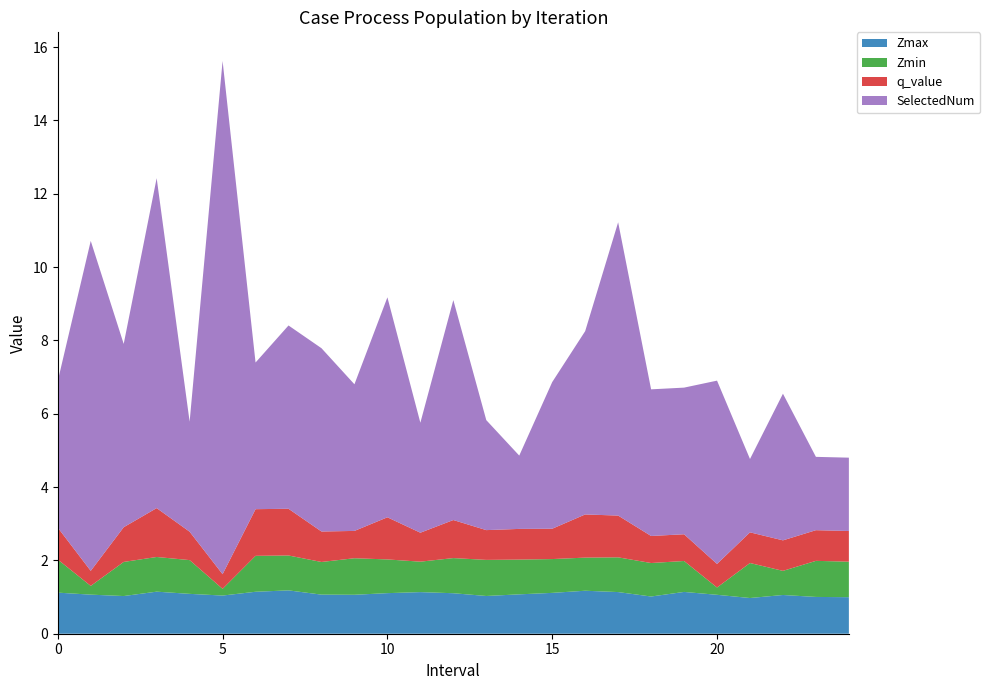

Reading left to right, extract all data points from this chart.

Zmax: 0.0=1.1	1.0=1.1	2.0=1.0	3.0=1.1	4.0=1.1	5.0=1.0	6.0=1.1	7.0=1.2	8.0=1.1	9.0=1.1	10.0=1.1	11.0=1.1	12.0=1.1	13.0=1.0	14.0=1.1	15.0=1.1	16.0=1.2	17.0=1.1	18.0=1.0	19.0=1.1	20.0=1.1	21.0=1.0	22.0=1.1	23.0=1.0	24.0=1.0
Zmin: 0.0=0.9	1.0=0.2	2.0=0.9	3.0=0.9	4.0=0.9	5.0=0.2	6.0=1.0	7.0=1.0	8.0=0.9	9.0=1.0	10.0=0.9	11.0=0.8	12.0=1.0	13.0=1.0	14.0=0.9	15.0=0.9	16.0=0.9	17.0=0.9	18.0=0.9	19.0=0.8	20.0=0.2	21.0=1.0	22.0=0.7	23.0=1.0	24.0=1.0
q_value: 0.0=0.9	1.0=0.4	2.0=0.9	3.0=1.3	4.0=0.8	5.0=0.4	6.0=1.3	7.0=1.3	8.0=0.8	9.0=0.7	10.0=1.1	11.0=0.8	12.0=1.0	13.0=0.8	14.0=0.8	15.0=0.8	16.0=1.2	17.0=1.1	18.0=0.7	19.0=0.7	20.0=0.6	21.0=0.8	22.0=0.8	23.0=0.8	24.0=0.8
SelectedNum: 0.0=4.0	1.0=9.0	2.0=5.0	3.0=9.0	4.0=3.0	5.0=14.0	6.0=4.0	7.0=5.0	8.0=5.0	9.0=4.0	10.0=6.0	11.0=3.0	12.0=6.0	13.0=3.0	14.0=2.0	15.0=4.0	16.0=5.0	17.0=8.0	18.0=4.0	19.0=4.0	20.0=5.0	21.0=2.0	22.0=4.0	23.0=2.0	24.0=2.0